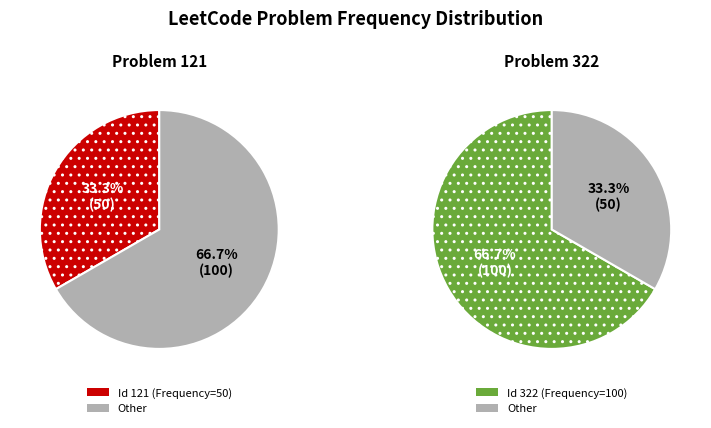

What percentage is the 121 slice, to the nearest percent?

33%